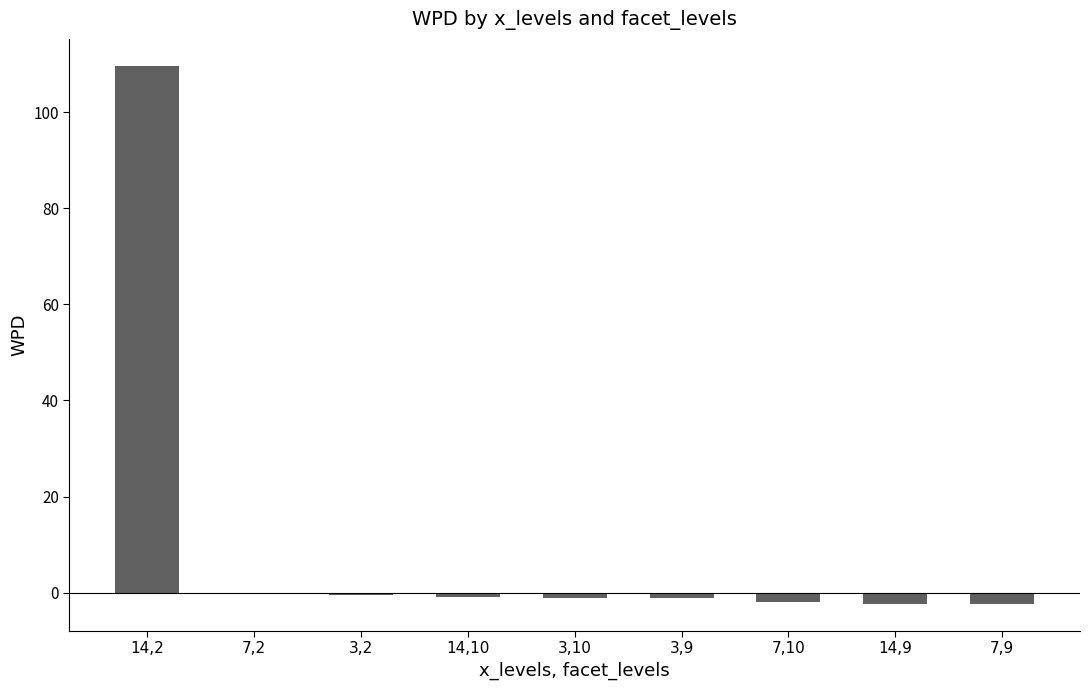

What is the difference between the values at 3,10 and 14,9?

1.2